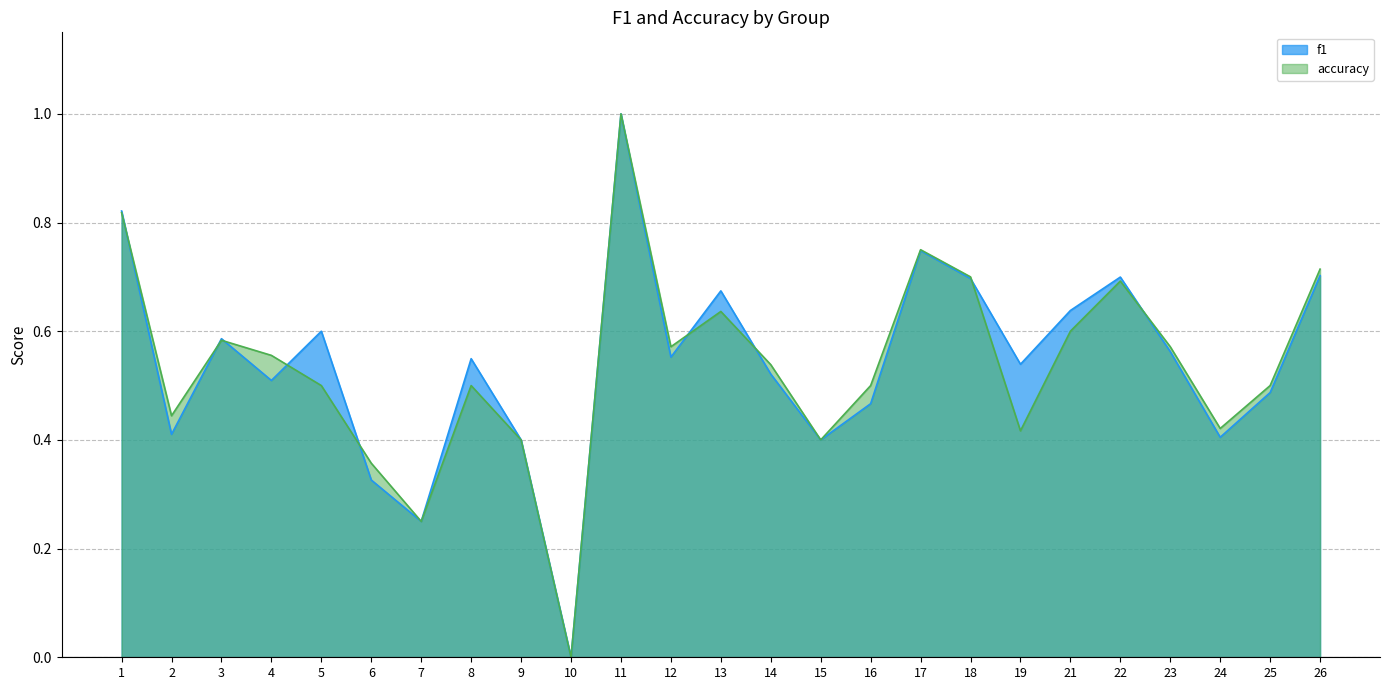

What is the difference between the maximum and minimum values in the accuracy series?

1.0